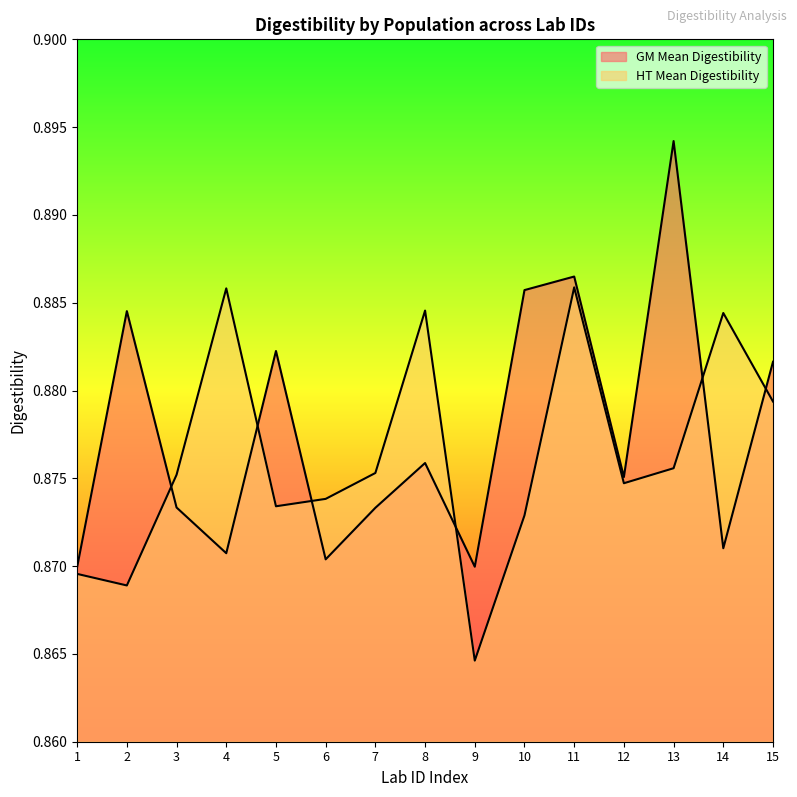

Which has a higher value, 11 or 6?

11